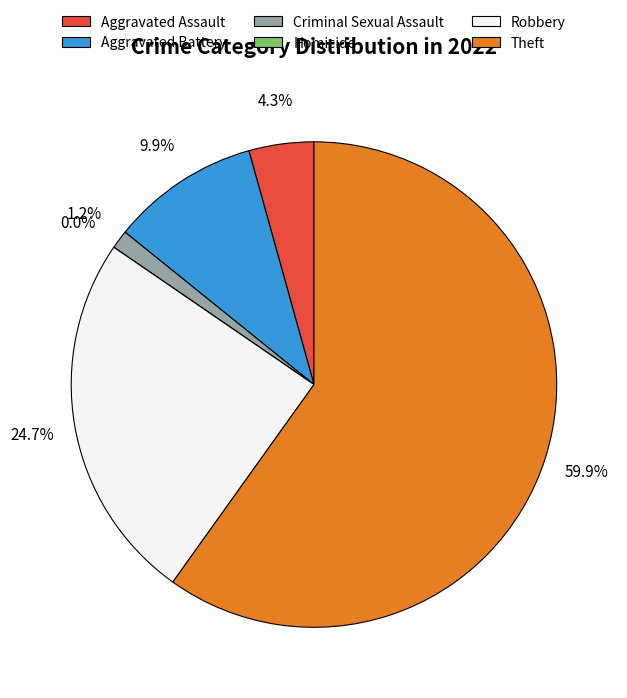

Is there any slice that represents more than half of the pie?

Yes